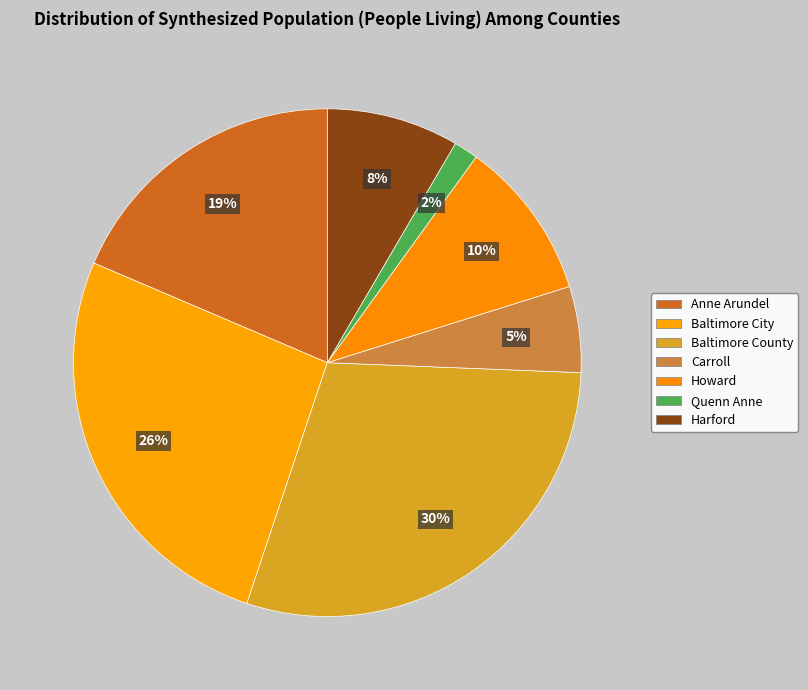

How many segments does this pie chart have?

7